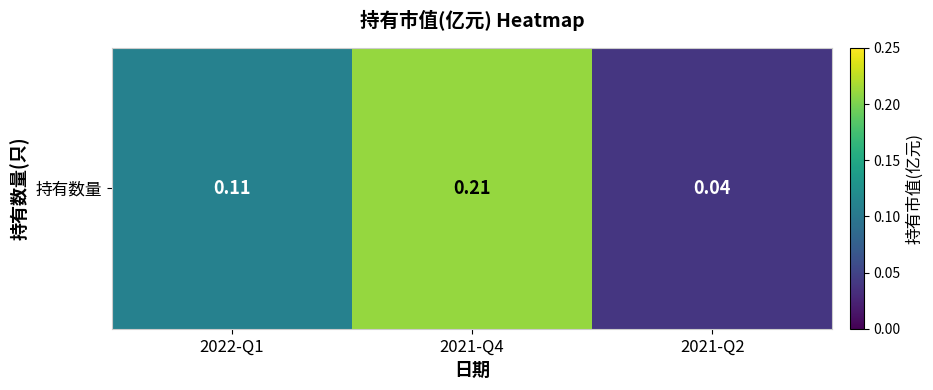

The chart shows a value of 0.2 at 2021-Q4. True or false?

True